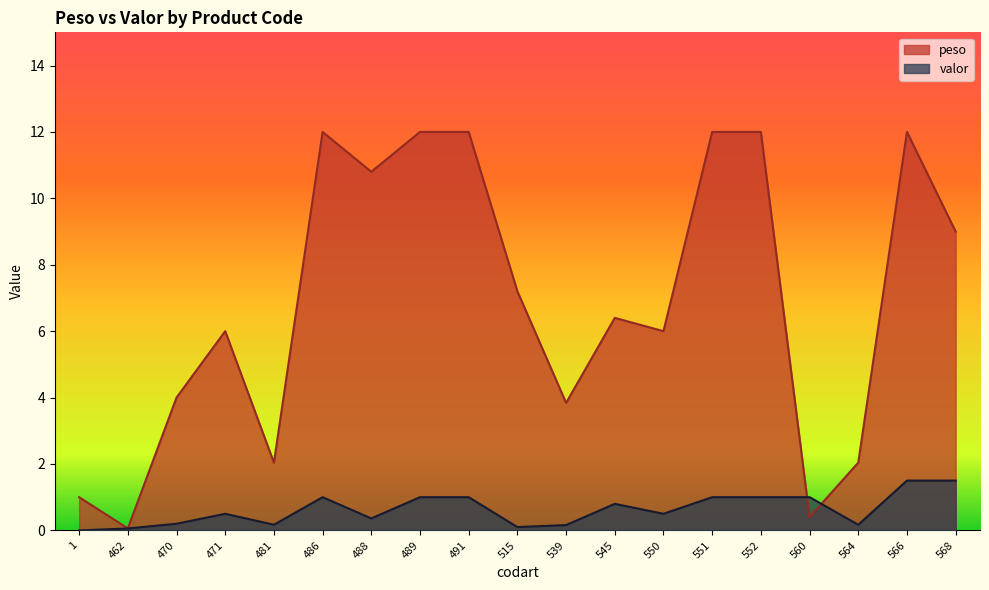

How many series are shown in this chart?

2